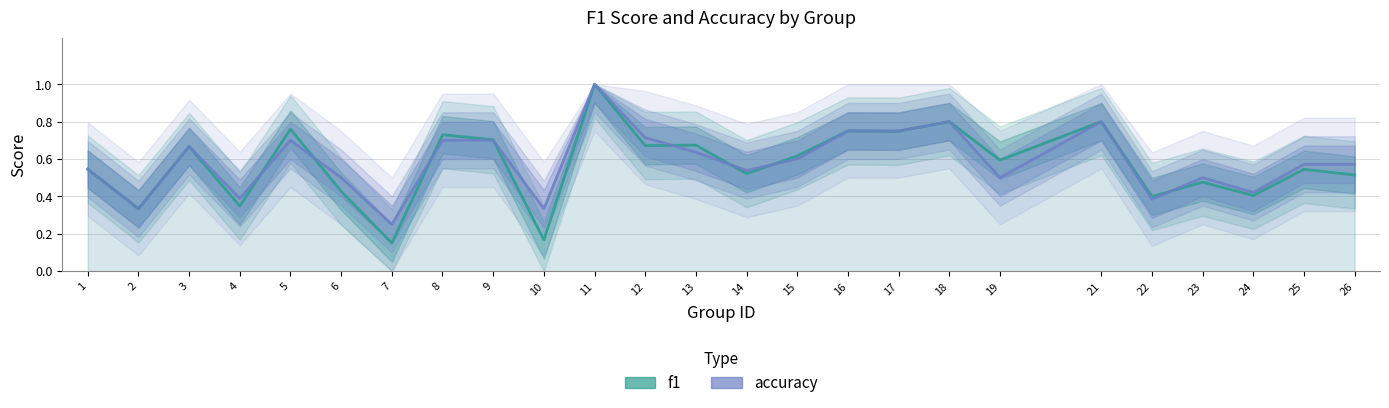

What is the average value of the accuracy series?

0.6